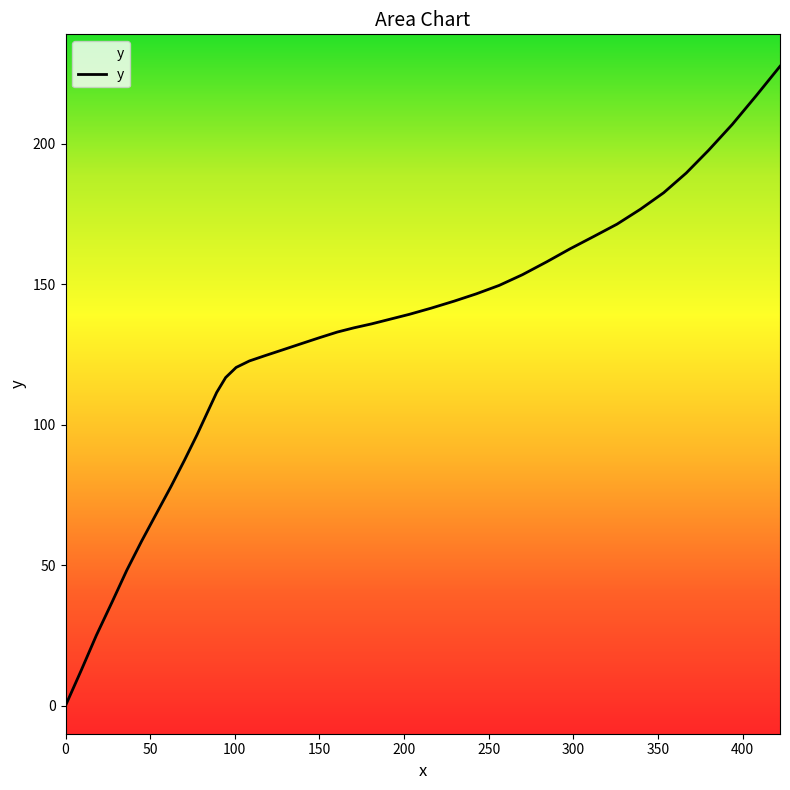

What is the difference between the maximum and minimum values?

227.6